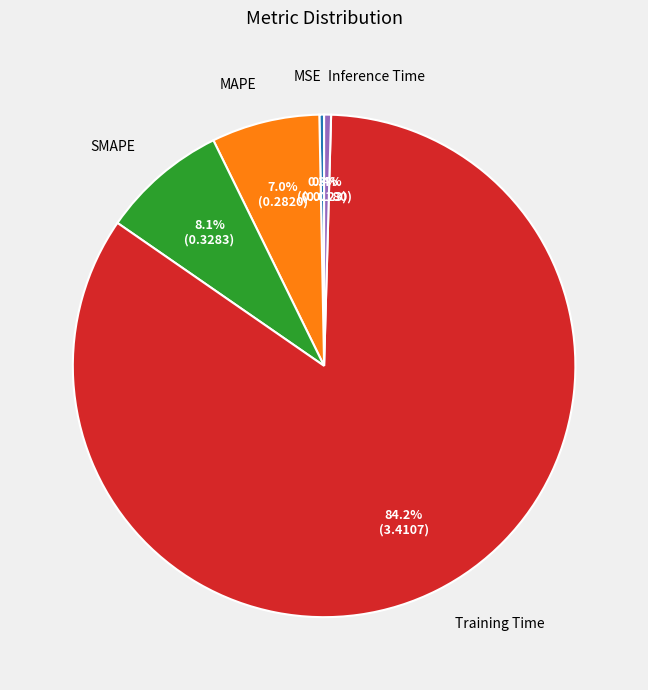

Does SMAPE account for over 50% of the chart?

No